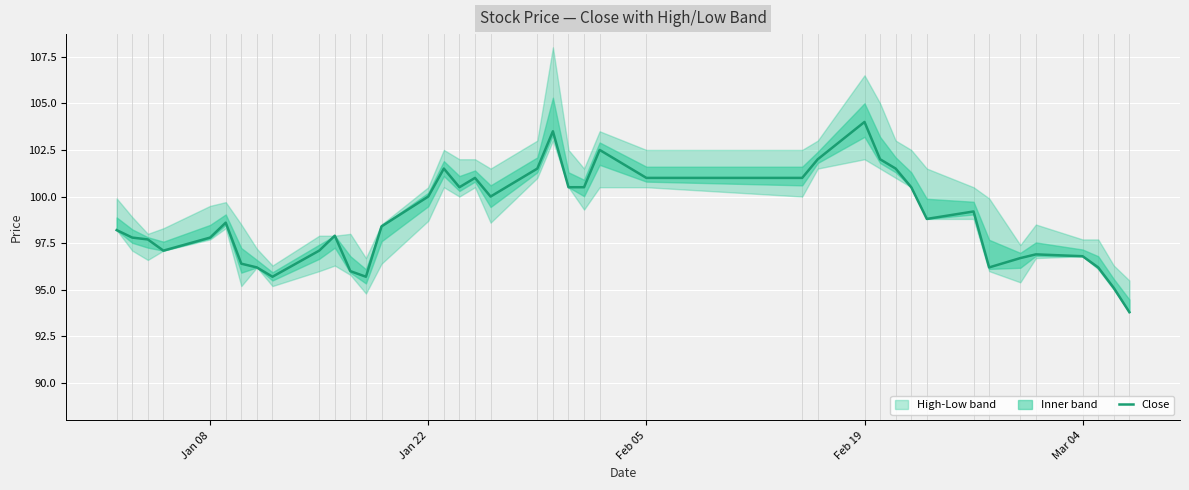

What is the highest value of the Close series?

104.0